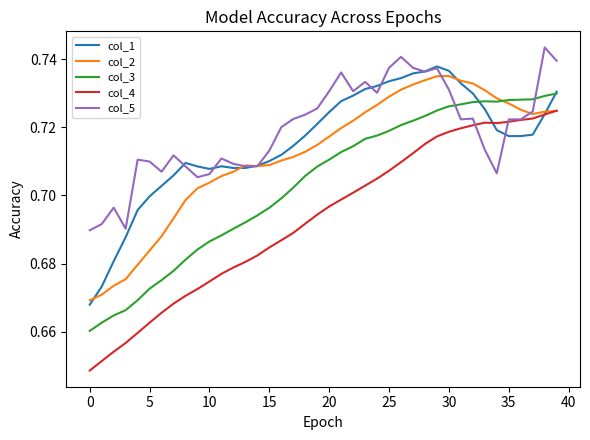

Which series has the widest spread of values?

col_4